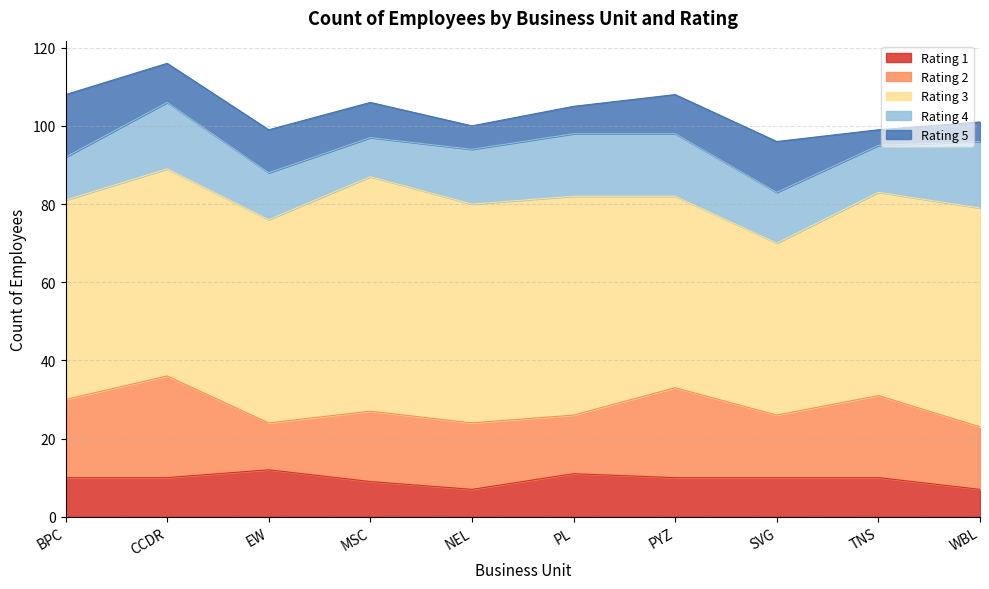

Which category has the lowest value in the Rating 4 series?

MSC